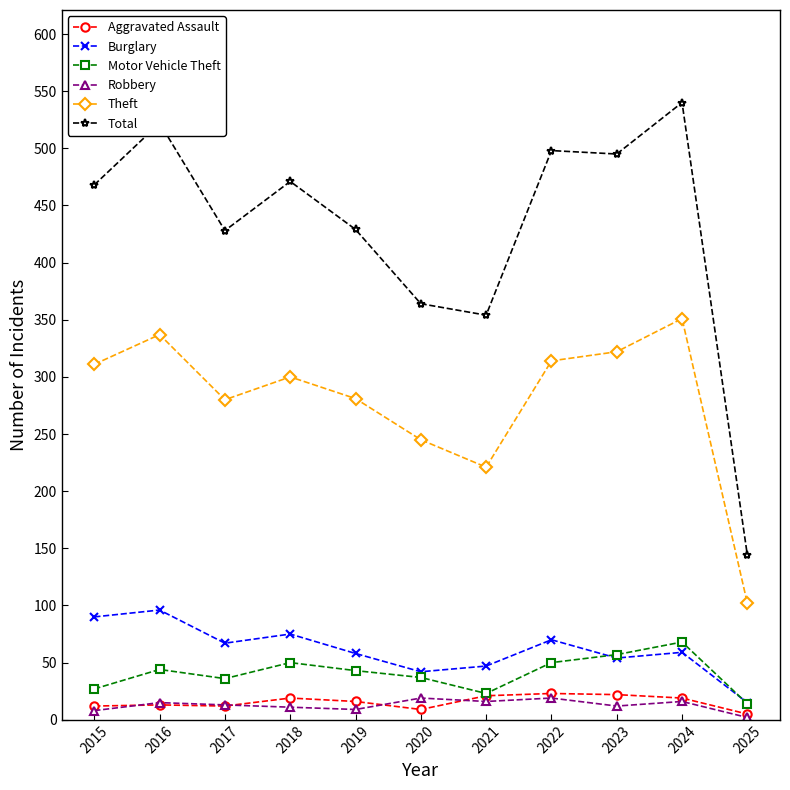

The Motor Vehicle Theft series shows 44 at 2016. True or false?

True